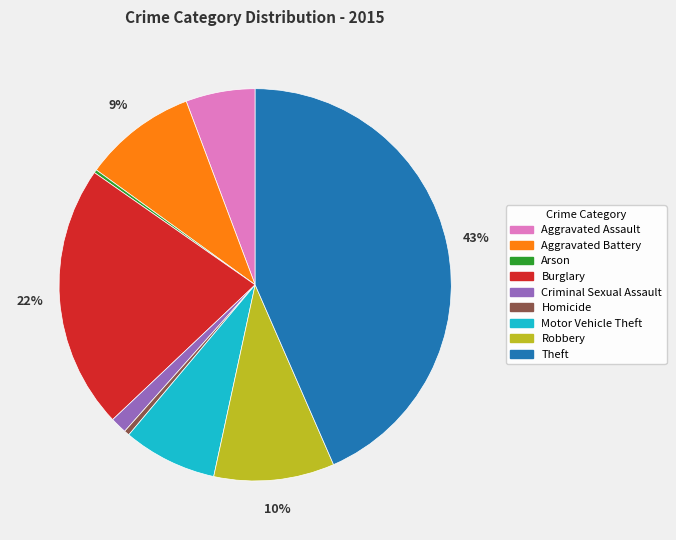

What is the largest slice in the pie chart?

Theft